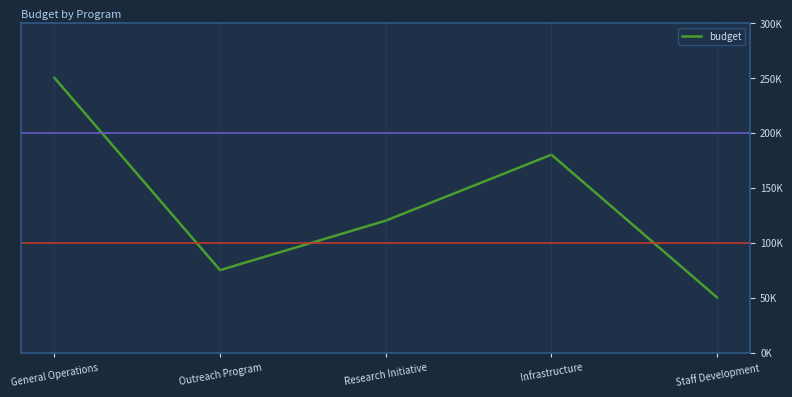

Is this an area chart (filled region under the line)?

No